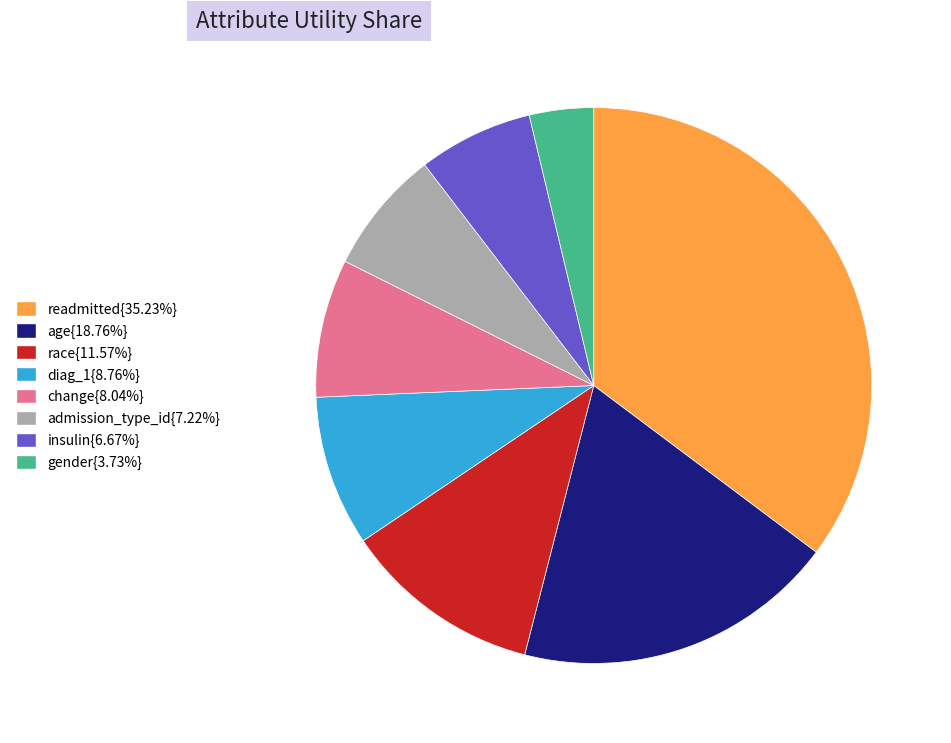

Is there a majority slice in this chart?

No